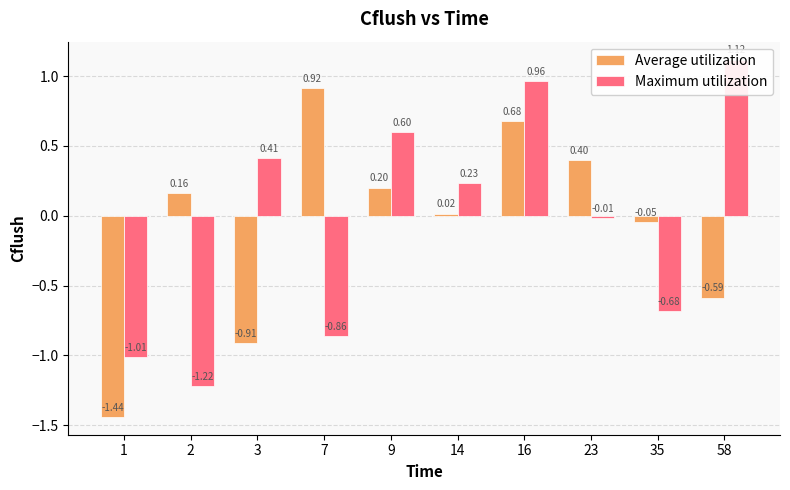

What is the sum of the Maximum utilization values at 9 and 16?

1.6